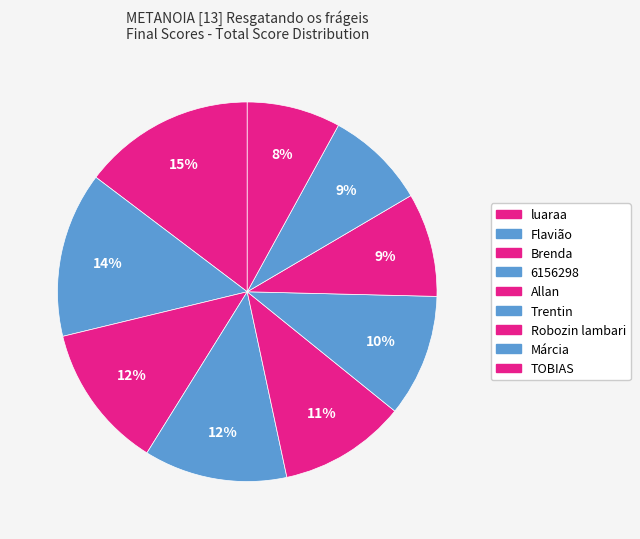

How many slices are in this pie chart?

9